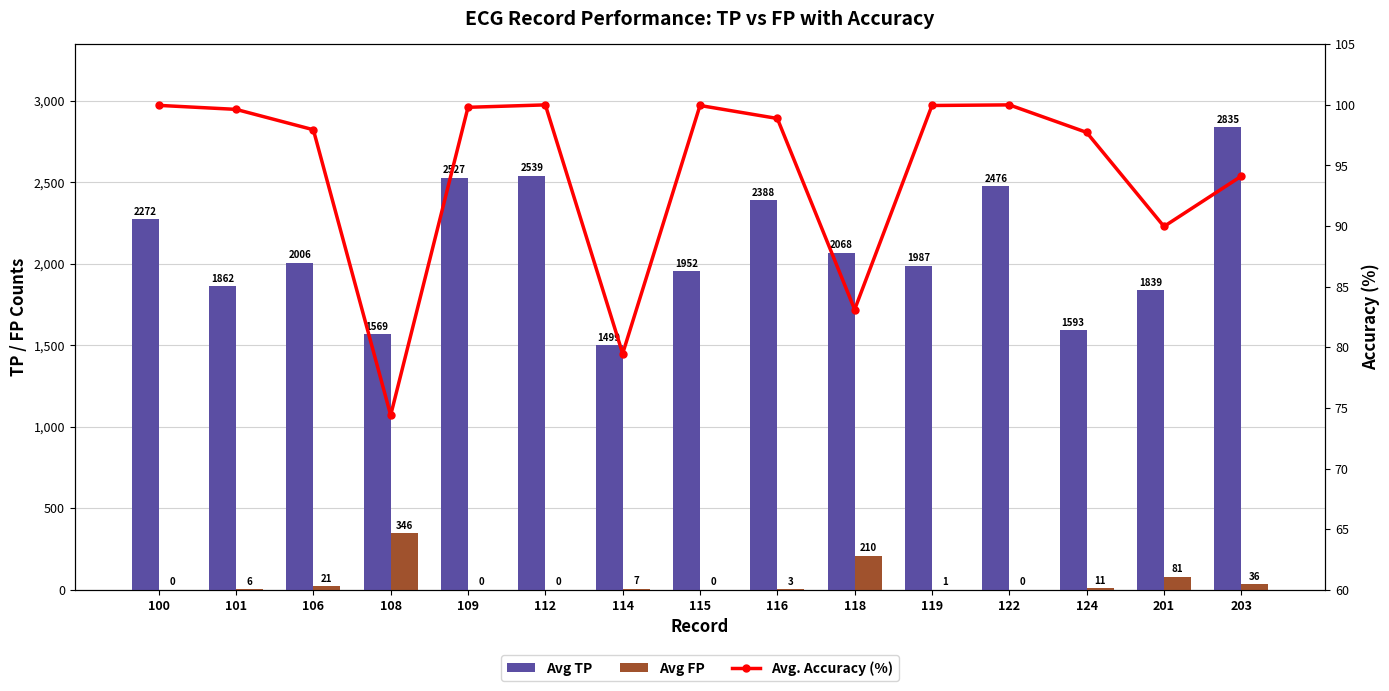

Reading right to left, extract all data points from this chart.

Avg TP: 203=2835.0	201=1839.0	124=1593.0	122=2476.0	119=1987.0	118=2068.0	116=2388.0	115=1952.0	114=1499.0	112=2539.0	109=2527.0	108=1569.0	106=2006.0	101=1862.0	100=2272.0
Avg FP: 203=36.0	201=81.0	124=11.0	122=0.0	119=1.0	118=210.0	116=3.0	115=0.0	114=7.0	112=0.0	109=0.0	108=346.0	106=21.0	101=6.0	100=0.0
Avg. Accuracy (%): 203=94.1	201=90.0	124=97.7	122=100.0	119=100.0	118=83.1	116=98.9	115=100.0	114=79.5	112=100.0	109=99.8	108=74.4	106=98.0	101=99.6	100=100.0